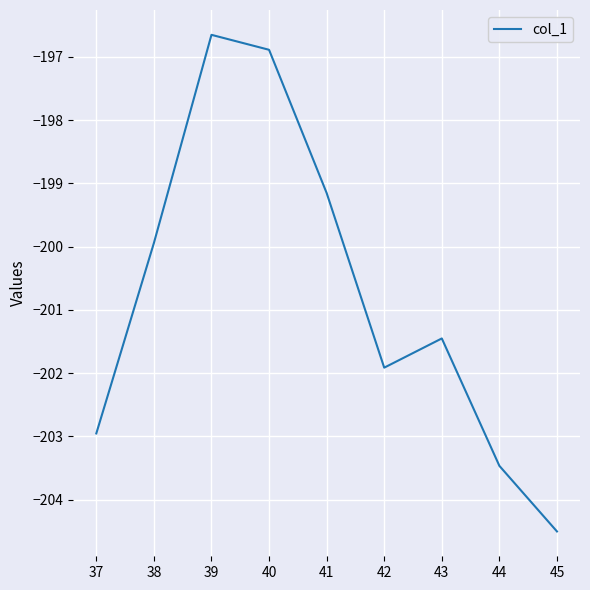

At which category does the data reach its first local peak?

39